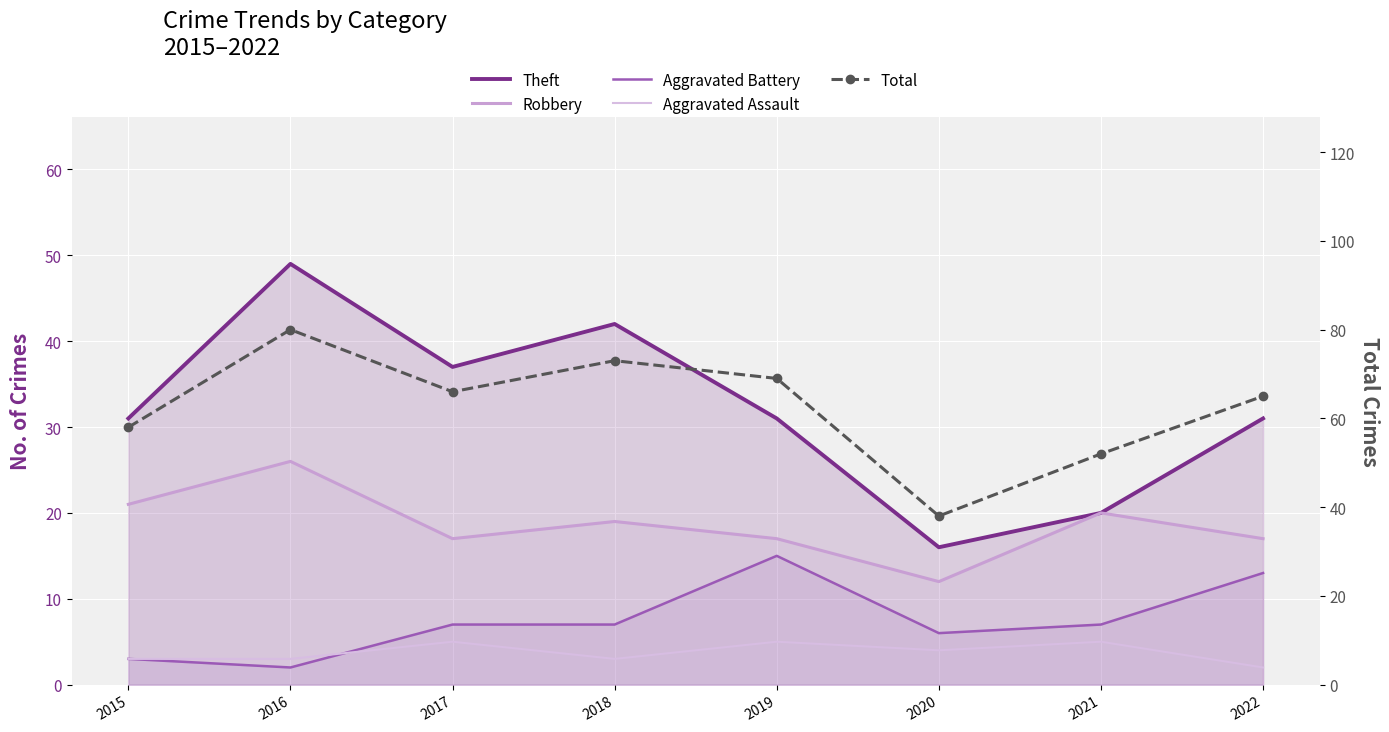

What is the lowest value of the Aggravated Battery series?

2